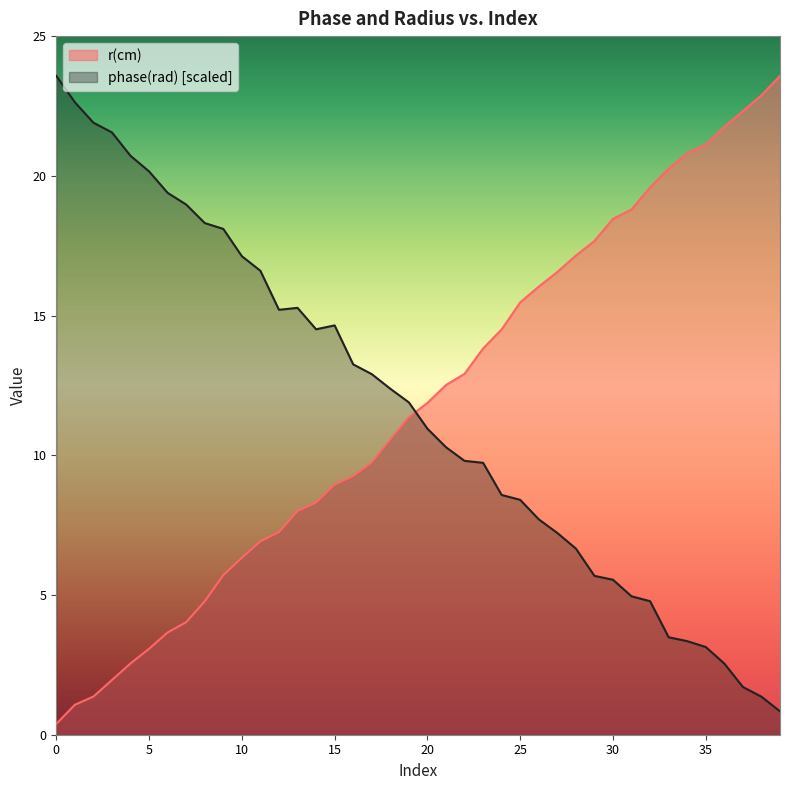

Rank the series at 15 from lowest to highest value.

r(cm), phase(rad) [scaled]